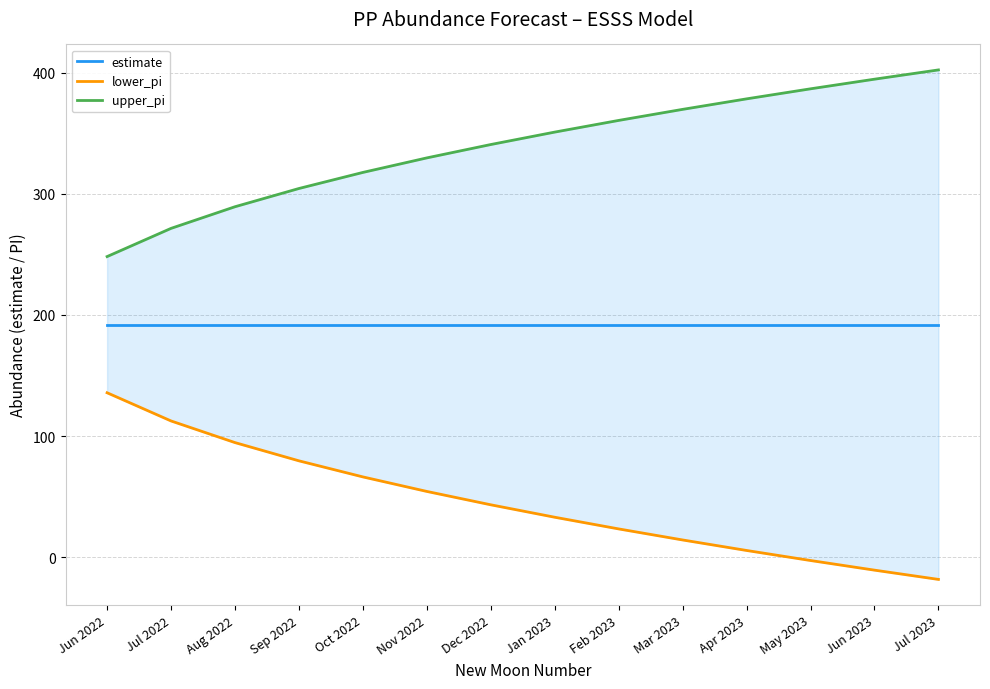

Reading left to right, what are all the values shown in this chart?

estimate: Jun 2022=192.0	Jul 2022=192.0	Aug 2022=192.0	Sep 2022=192.0	Oct 2022=192.0	Nov 2022=192.0	Dec 2022=192.0	Jan 2023=192.0	Feb 2023=192.0	Mar 2023=192.0	Apr 2023=192.0	May 2023=192.0	Jun 2023=192.0	Jul 2023=192.0
lower_pi: Jun 2022=135.7	Jul 2022=112.5	Aug 2022=94.6	Sep 2022=79.5	Oct 2022=66.2	Nov 2022=54.2	Dec 2022=43.2	Jan 2023=32.9	Feb 2023=23.3	Mar 2023=14.2	Apr 2023=5.5	May 2023=-2.8	Jun 2023=-10.8	Jul 2023=-18.4
upper_pi: Jun 2022=248.2	Jul 2022=271.5	Aug 2022=289.4	Sep 2022=304.5	Oct 2022=317.7	Nov 2022=329.7	Dec 2022=340.8	Jan 2023=351.0	Feb 2023=360.7	Mar 2023=369.8	Apr 2023=378.5	May 2023=386.8	Jun 2023=394.7	Jul 2023=402.4